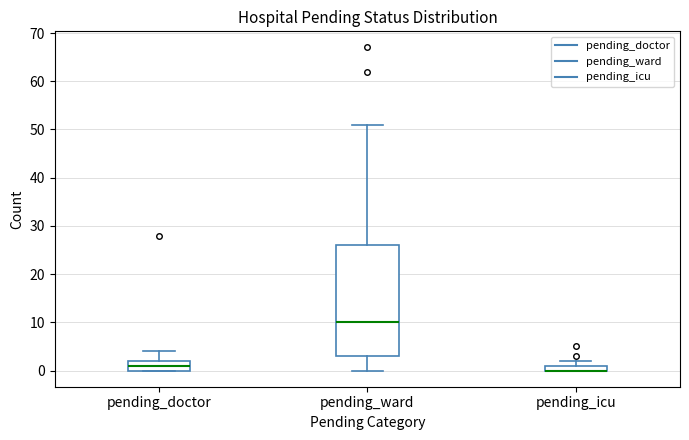

Comparing the boxes themselves (not the whiskers), which one is the tallest?

pending_ward